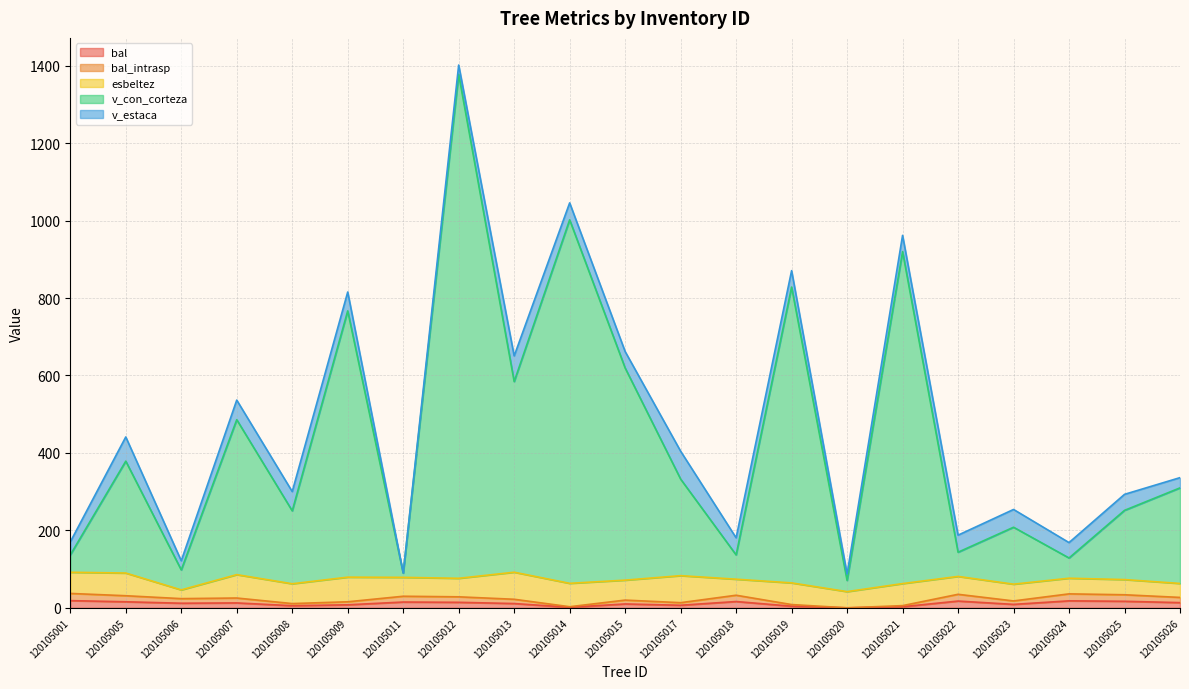

True or false: bal_intrasp and bal intersect in this chart.

False